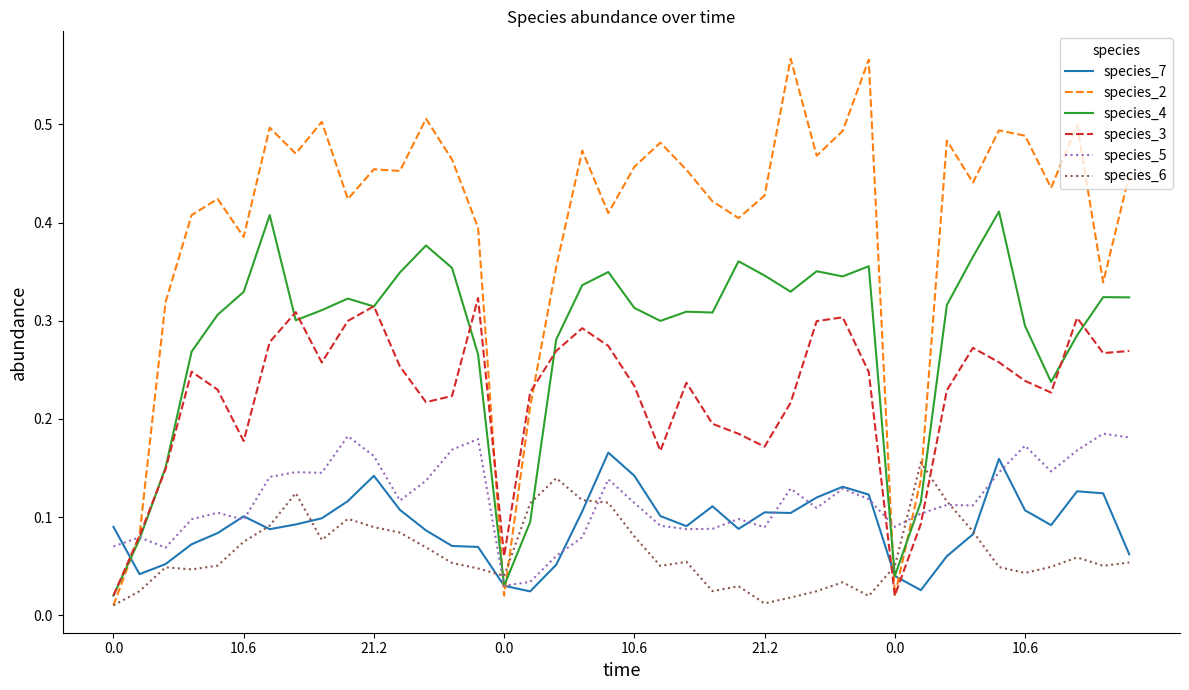

Which series has the largest total across all categories?

species_2